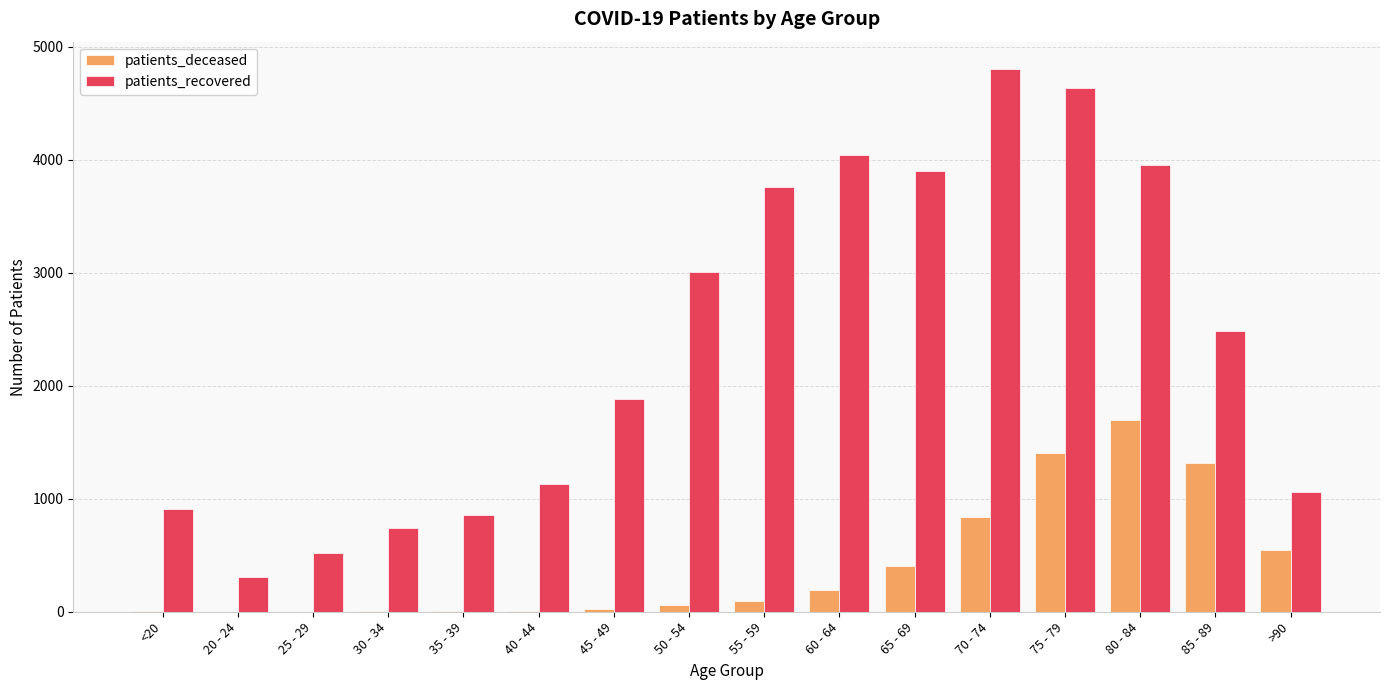

Which category has the highest value across all series?

70 - 74